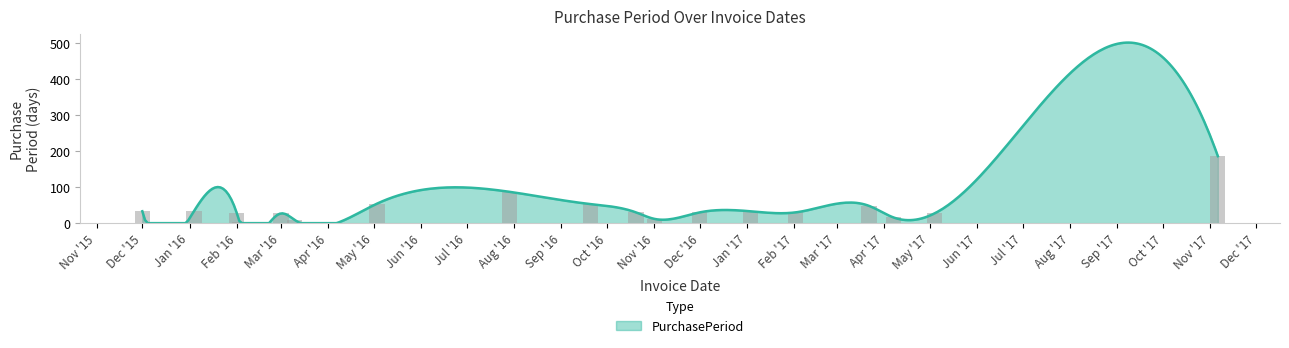

List the labels in order of value, smallest first.

2016-02-03, 2016-03-10, 2016-11-01, 2017-04-07, 2016-03-01, 2017-05-04, 2016-02-01, 2016-10-20, 2016-12-01, 2017-02-02, 2015-12-01, 2017-01-03, 2016-01-04, 2017-03-22, 2016-09-20, 2016-05-03, 2016-07-29, 2017-11-06